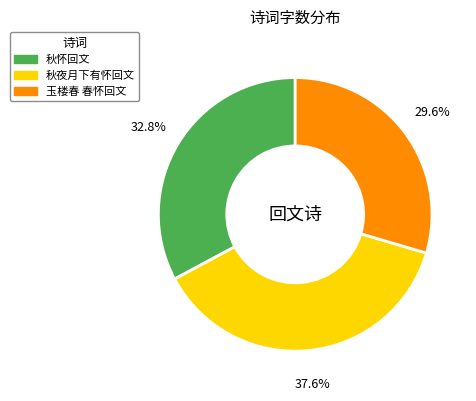

How many segments does this pie chart have?

3